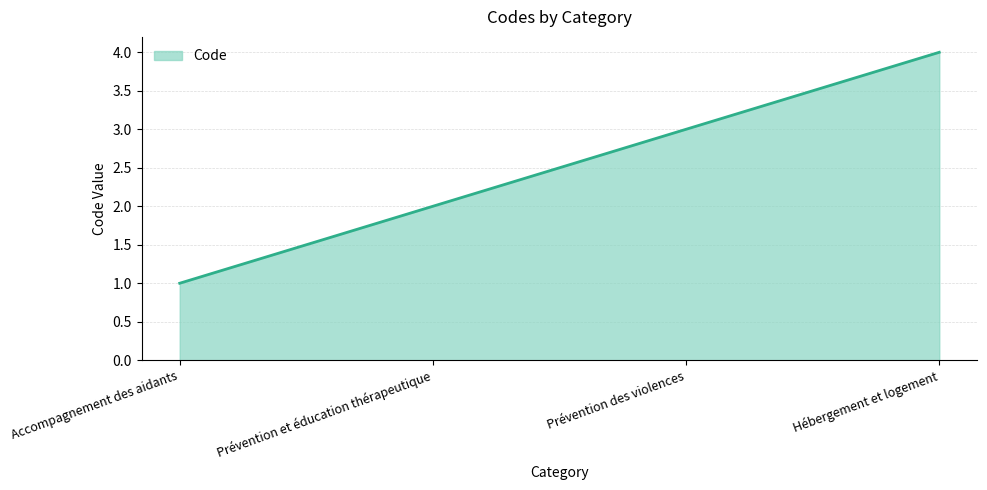

List the labels in order of value, largest first.

Hébergement et logement, Prévention des violences, Prévention et éducation thérapeutique, Accompagnement des aidants